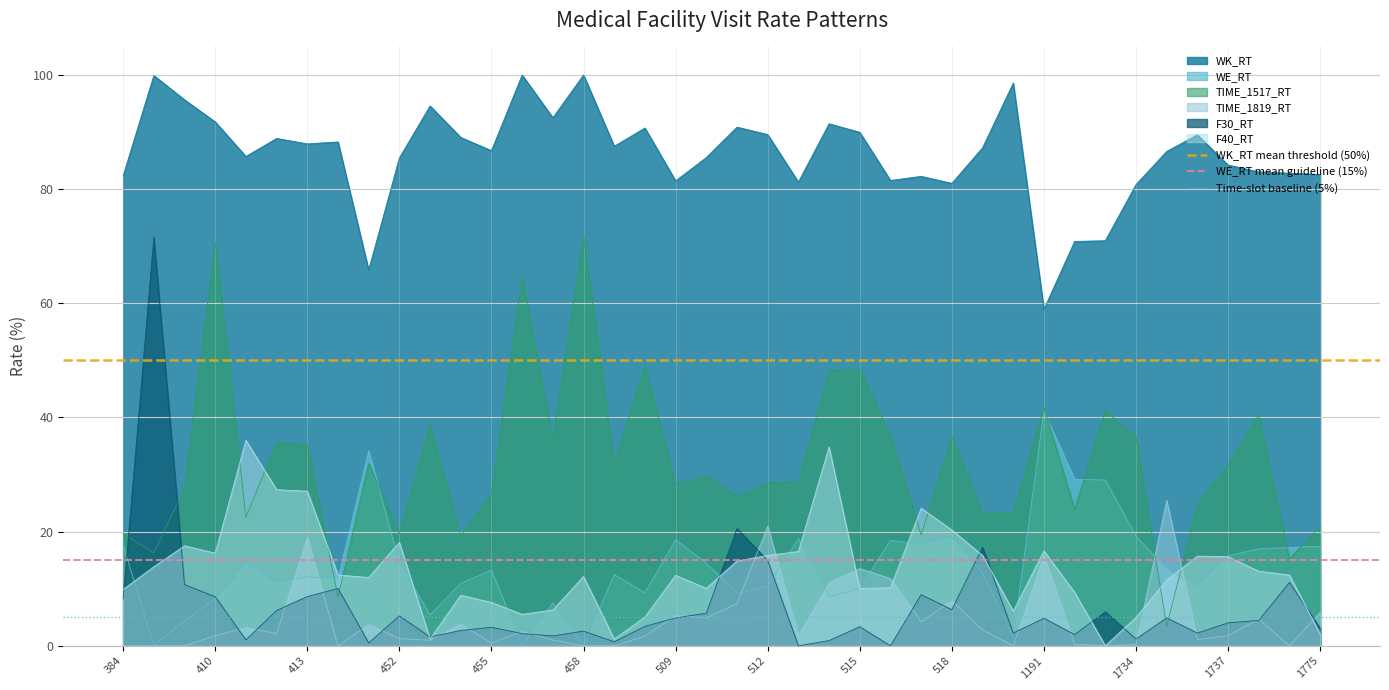

True or false: WE_RT has a value of 7.8 at 1737.

False